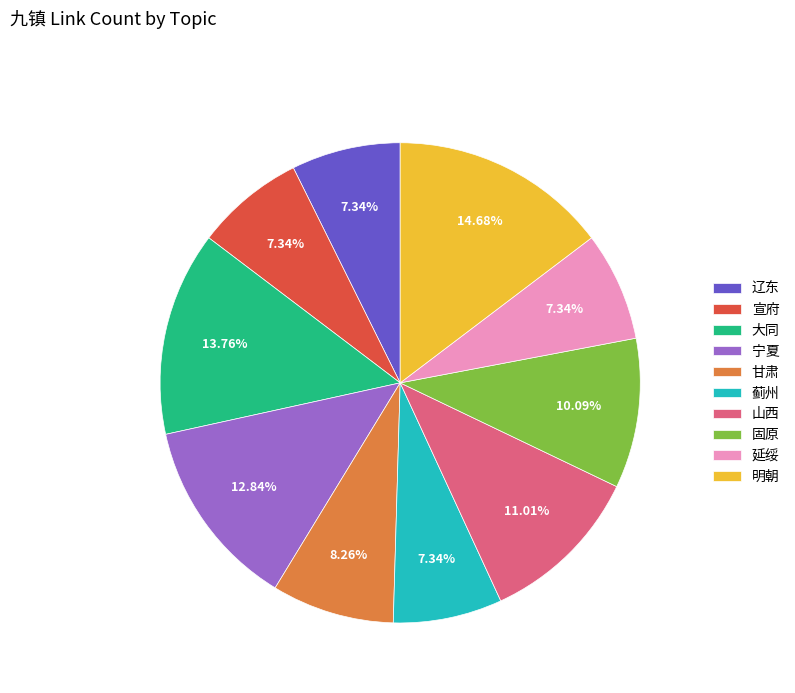

Which has a higher value, 山西 or 延绥?

山西